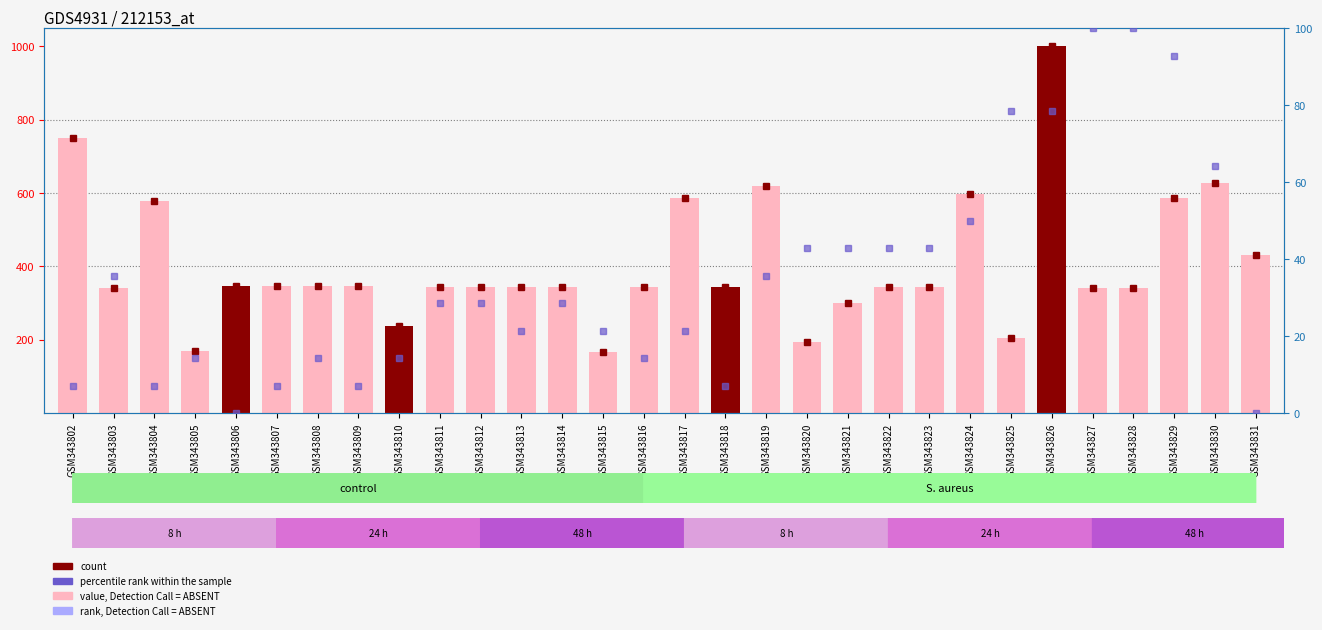

Count the number of categories in the chart.

30